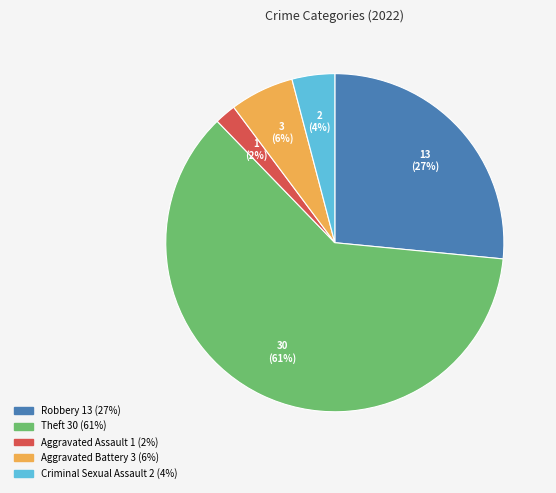

To the nearest percent, what is the difference between the largest and smallest slice percentages?

59%